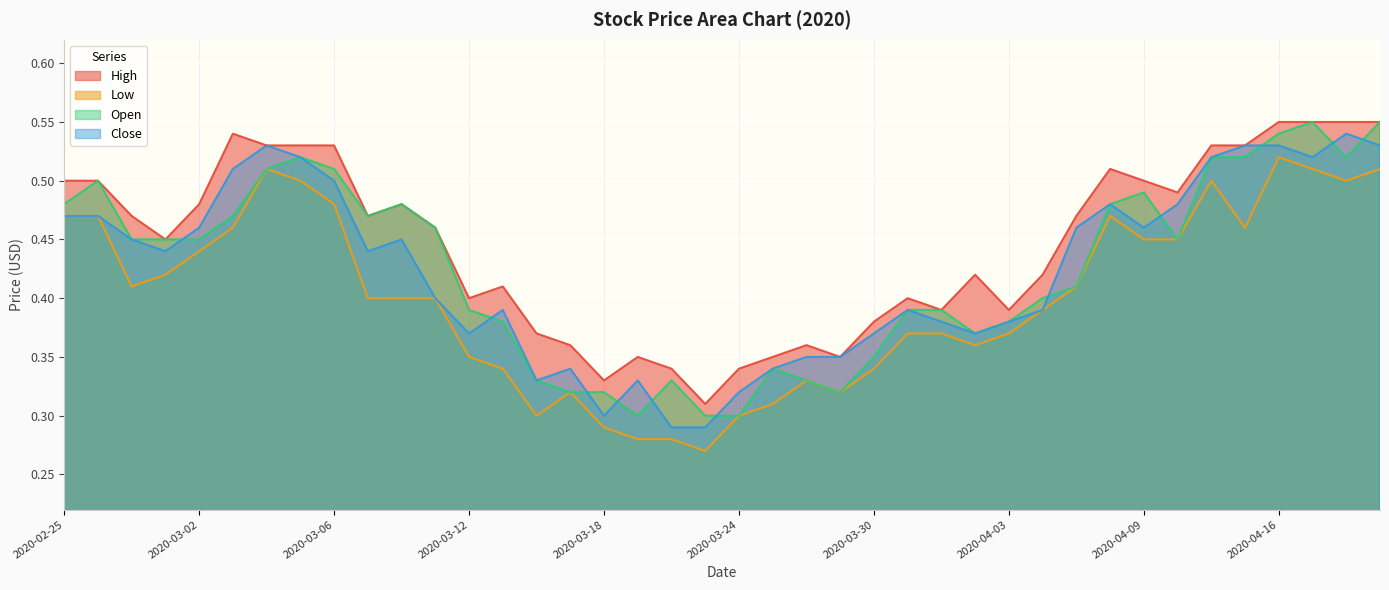

Is the value of High at 2020-03-26 greater than the value of Open at 2020-03-09?

No